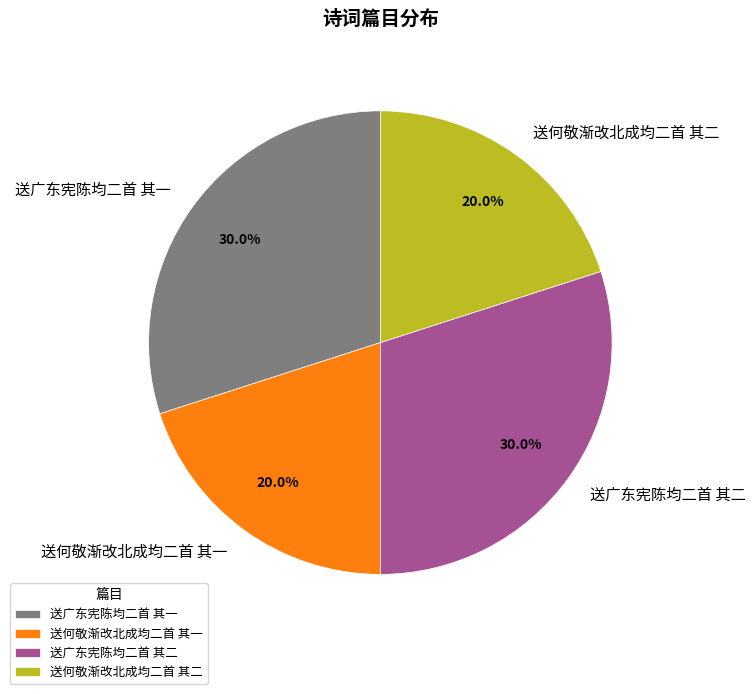

How many slices are in this pie chart?

4